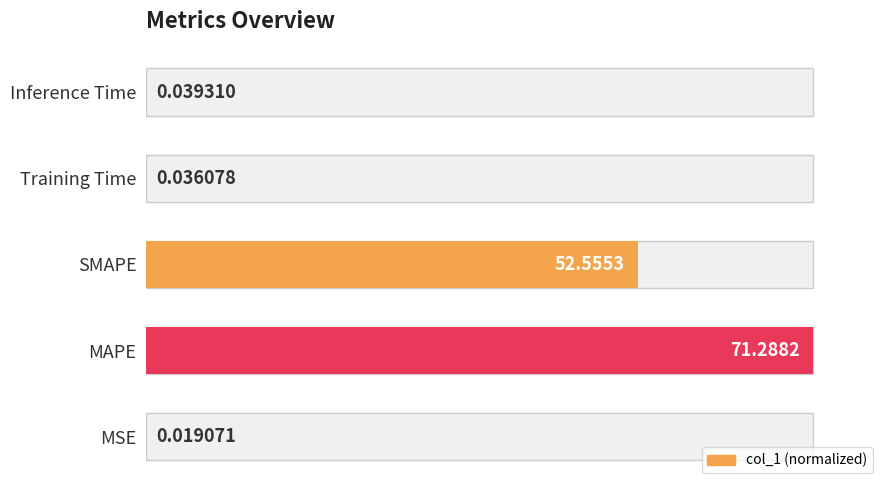

The chart shows a value of 0.0 at MSE. True or false?

False